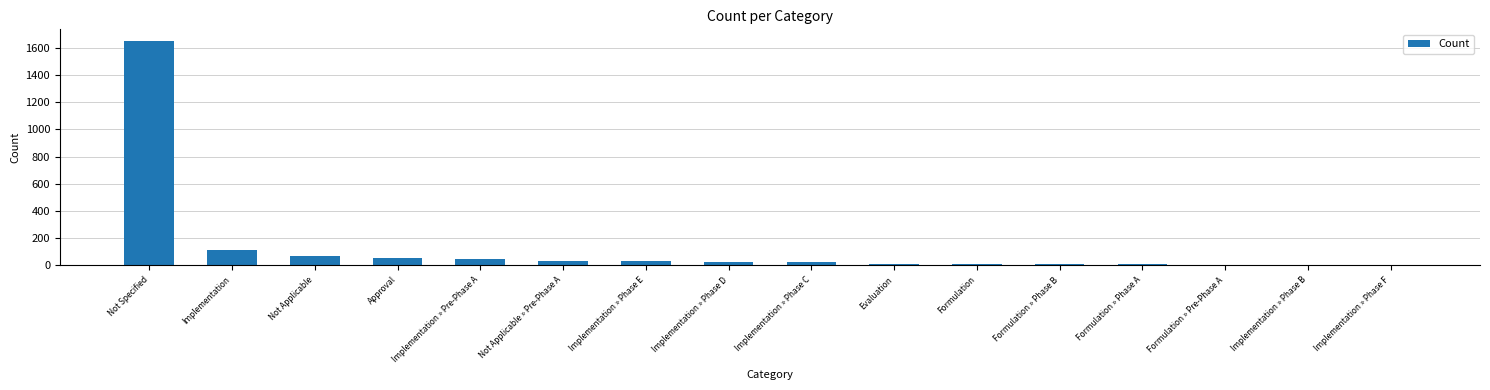

Which has a higher value, Evaluation or Implementation » Pre-Phase A?

Implementation » Pre-Phase A